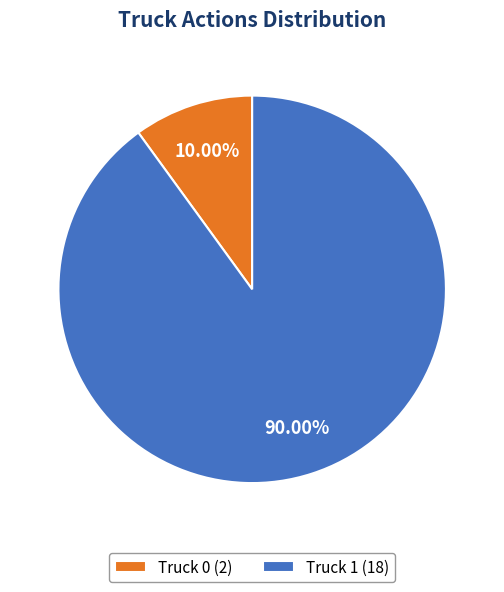

What portion of the pie excludes Truck 0?

90.0%